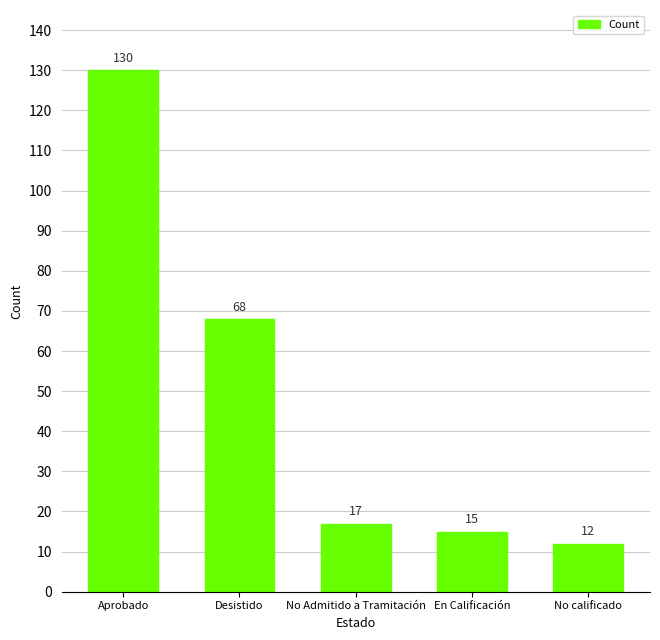

Reading left to right, transcribe all the data shown in this chart.

130	68	17	15	12